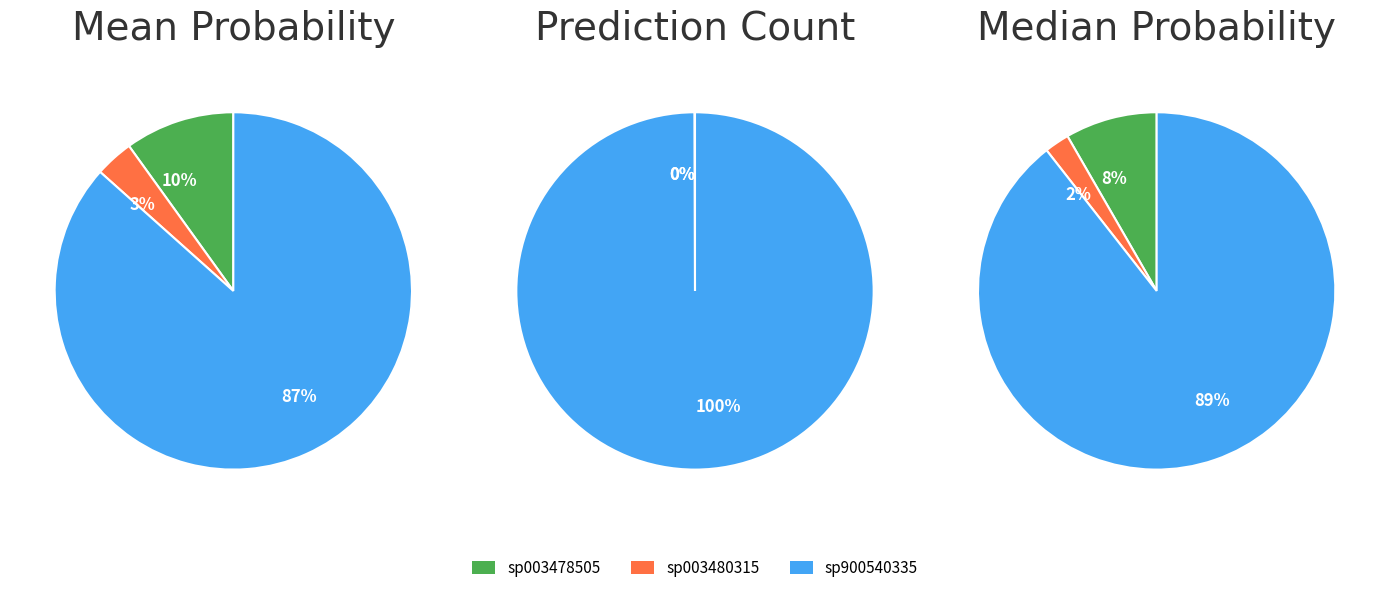

Is the sum of 30 and 36 greater than half?

No